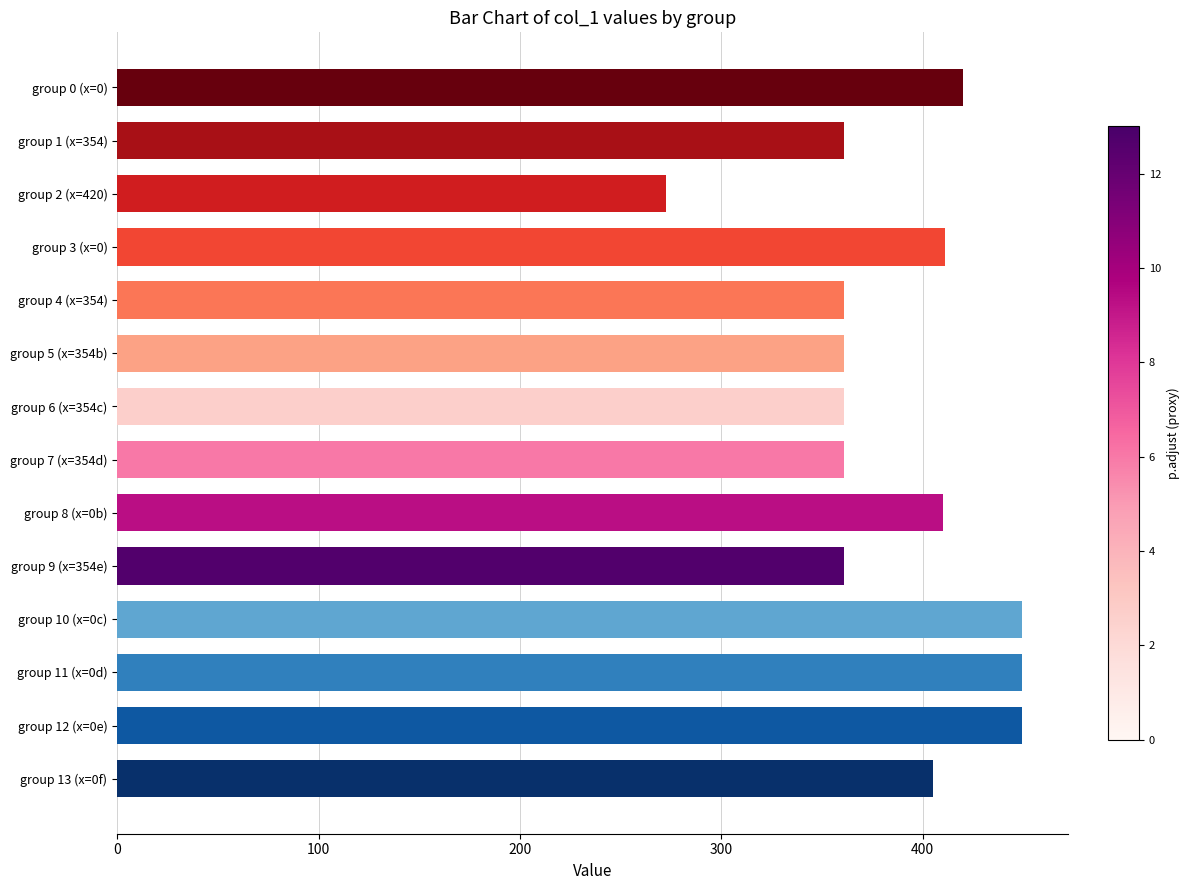

What is the label of the 8th bar from the bottom?

group 6 (x=354c)